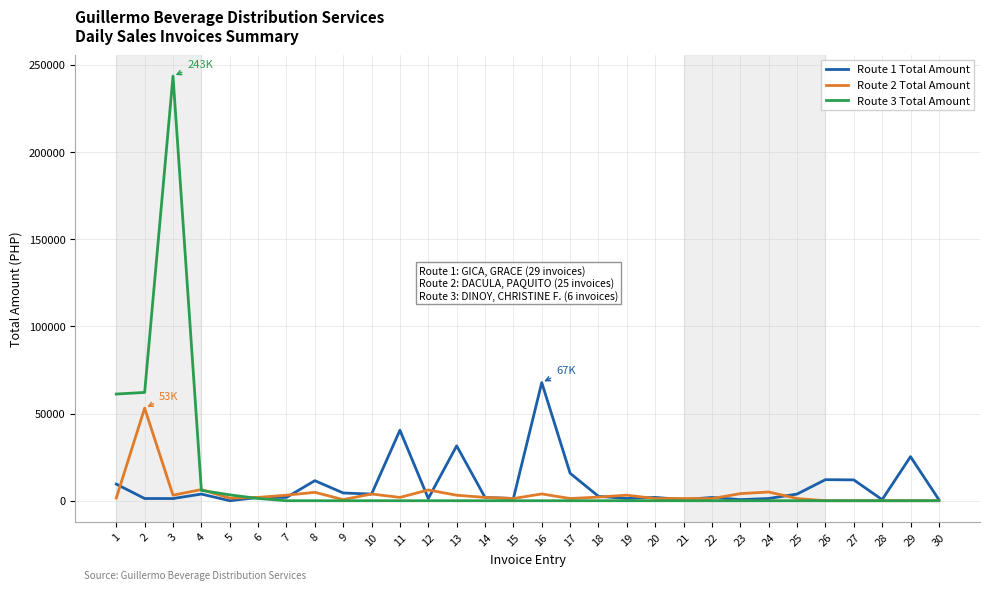

At which category is the sum across all series the highest?

3